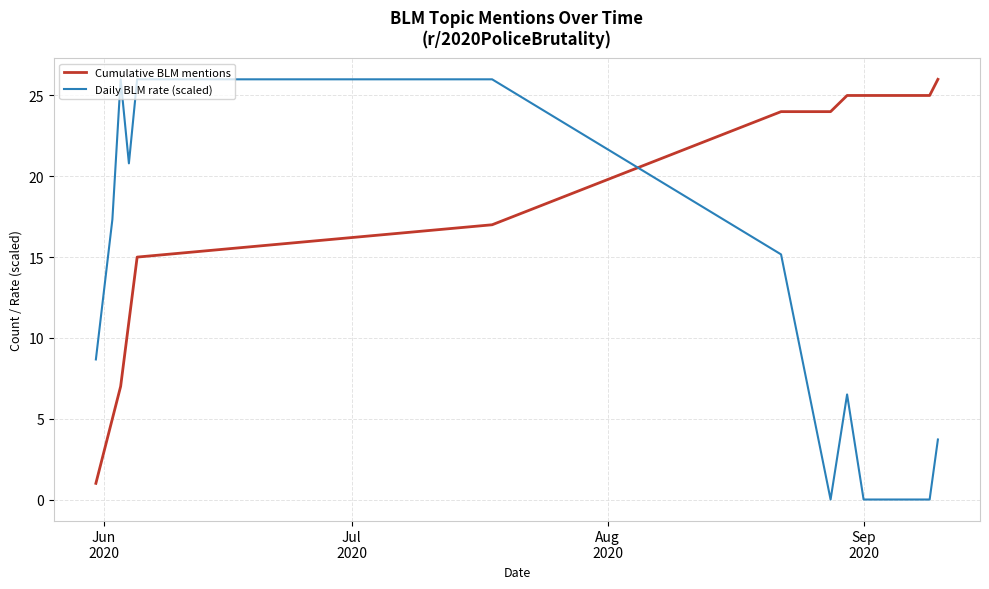

How many values in the Daily BLM rate (scaled) series are below 13?

6